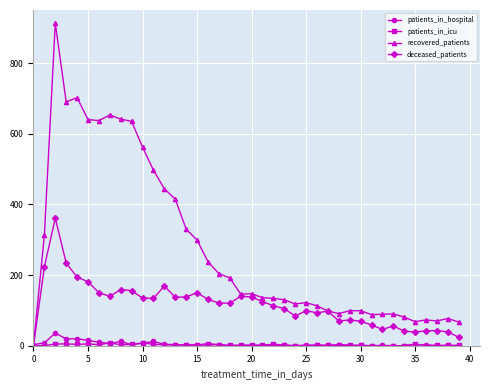

Is this an area chart (filled region under the line)?

No